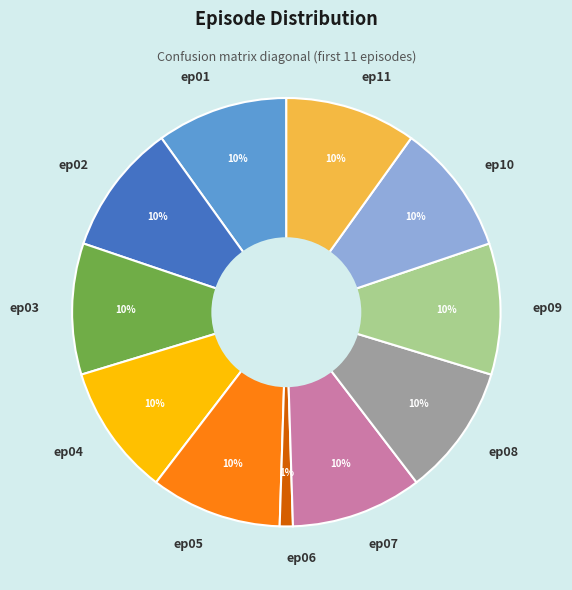

To the nearest percent, what portion does ep07 represent?

10%